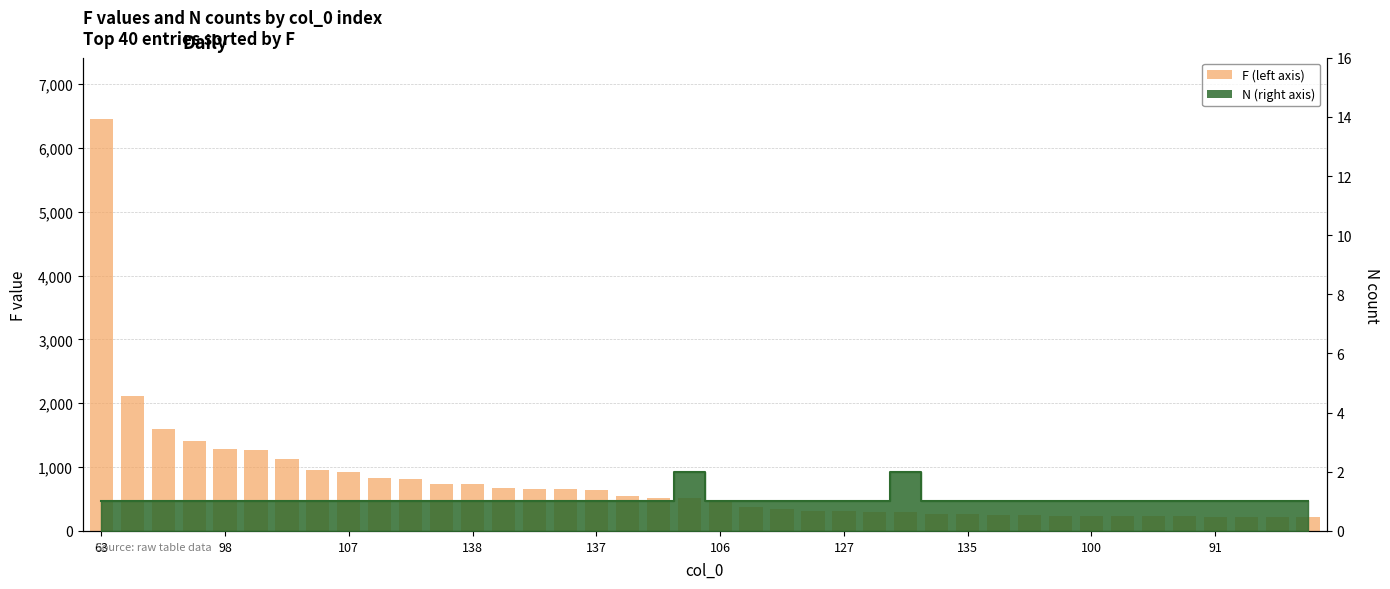

What is the change in value from 12 to 33?

-495